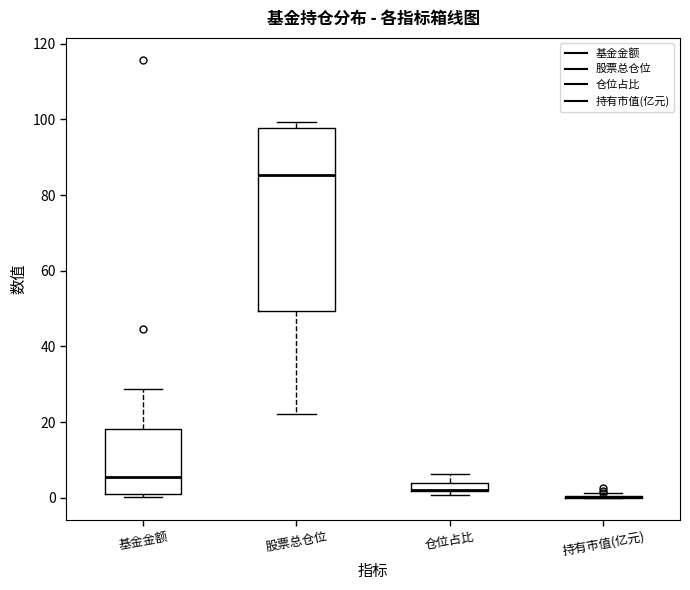

Where is the upper edge of the box for 基金金额 on the y-axis? The values are not printed on the chart, so give them approximately, as read against the axis.

18